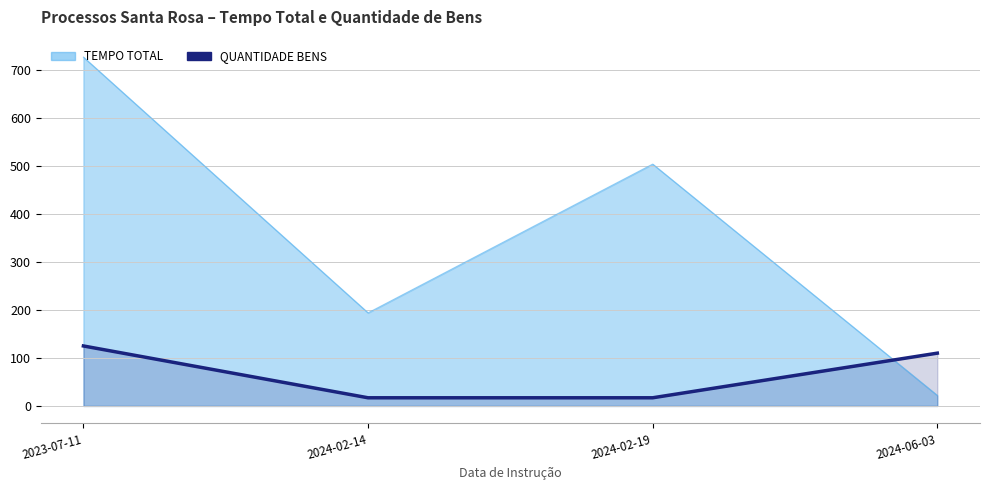

What is the smallest value displayed?

17